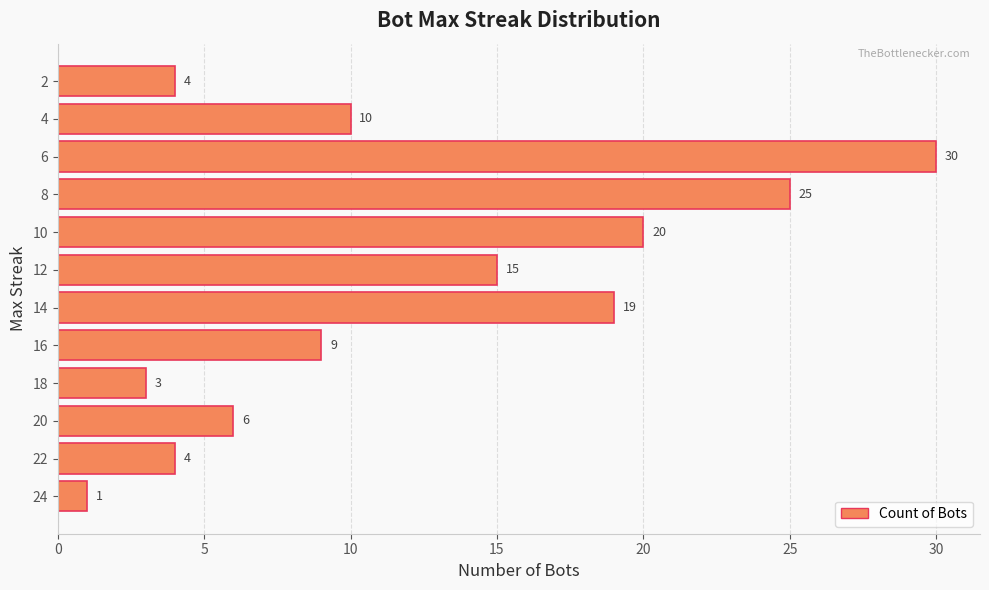

Which category has the highest value across all series?

6